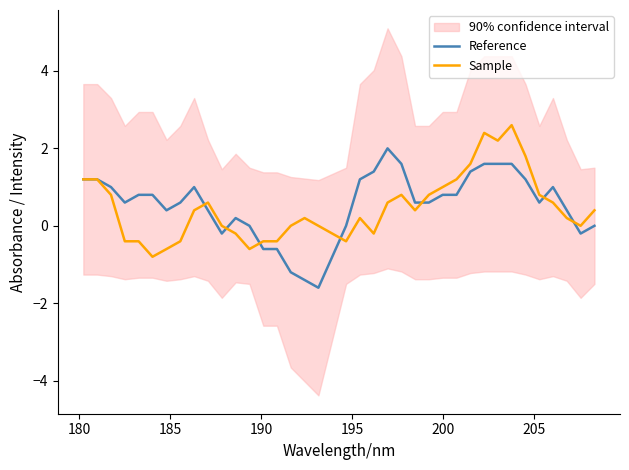

What is the lowest value of the Reference series?

-1.6